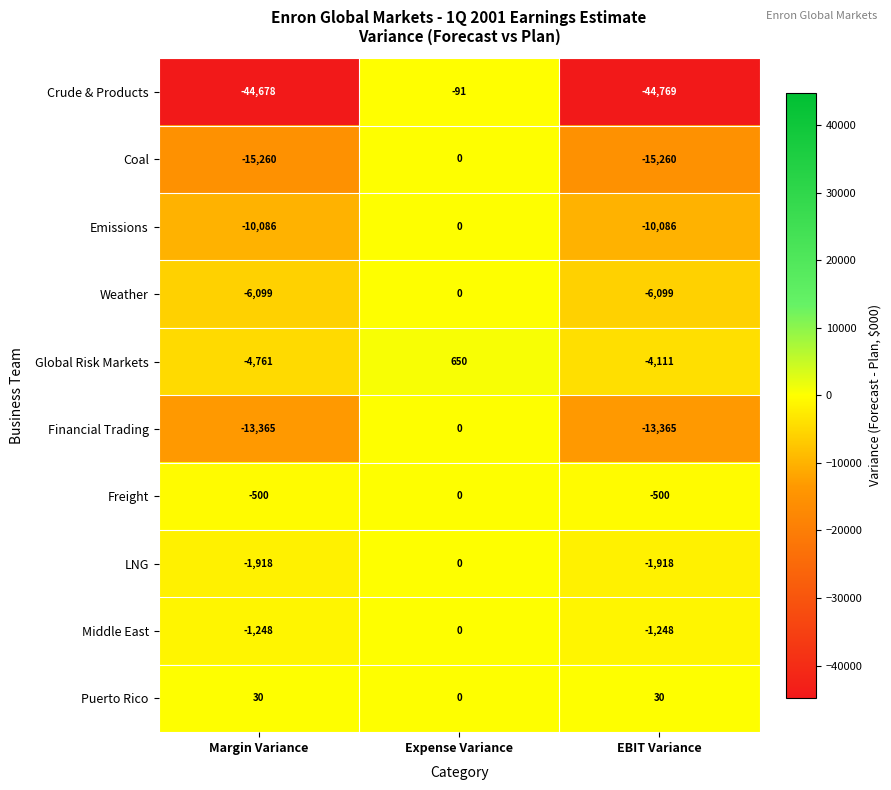

What is the greatest value displayed?

650